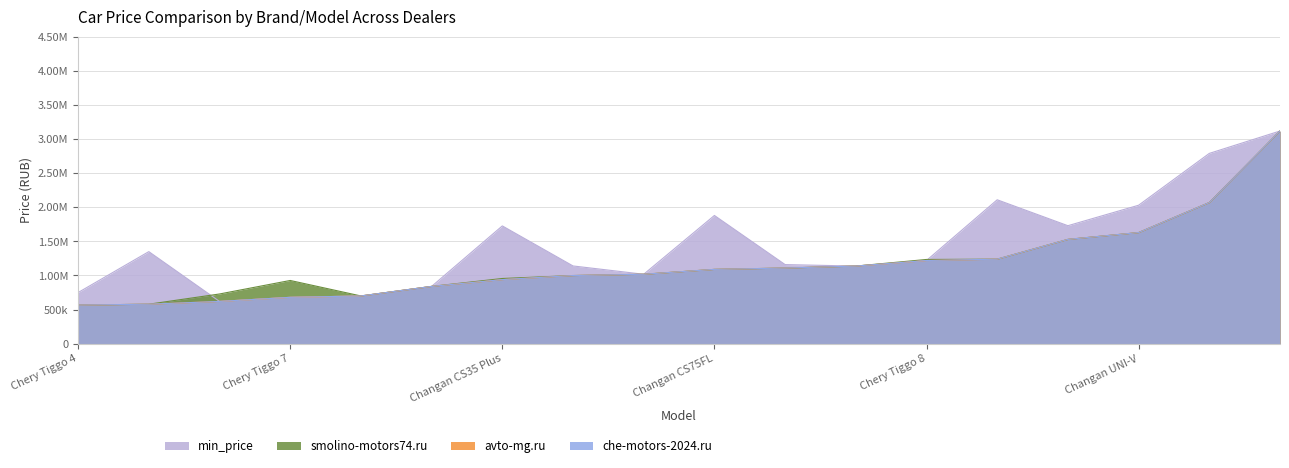

What is the difference between the highest and lowest values at Changan CS55?

1190900